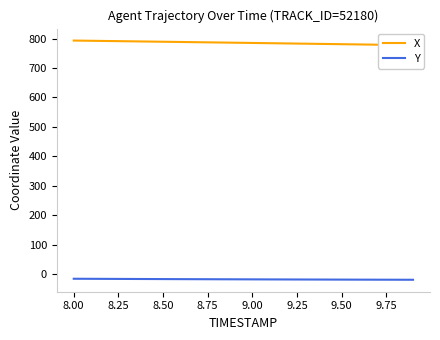

How many data points does each series have?

20